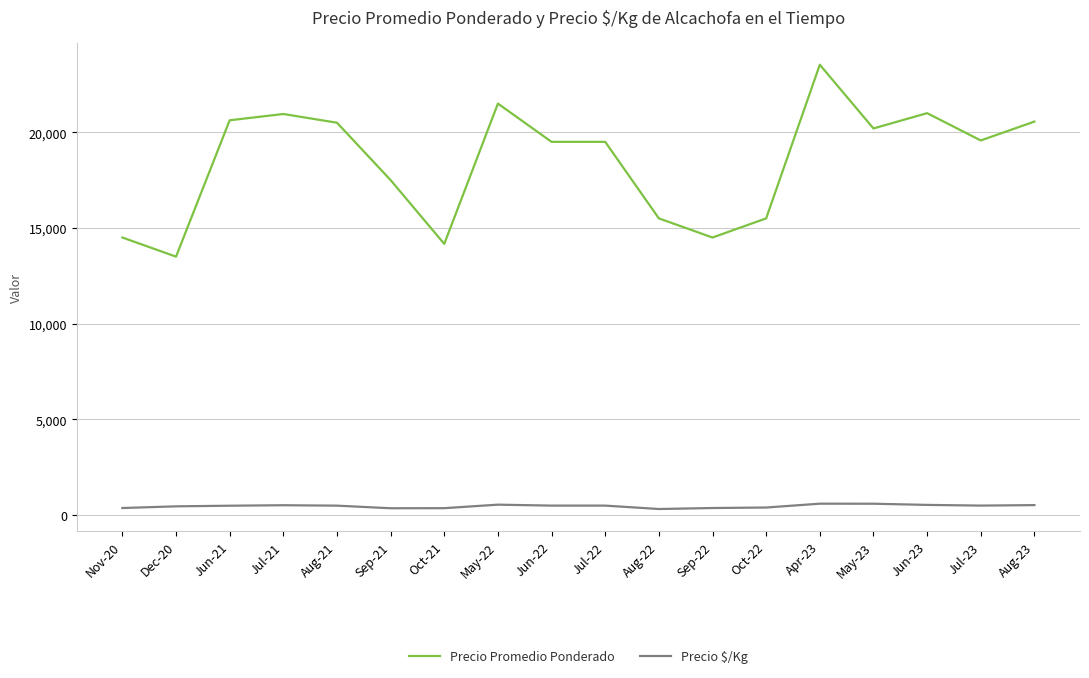

What is the smallest value displayed?

310.0